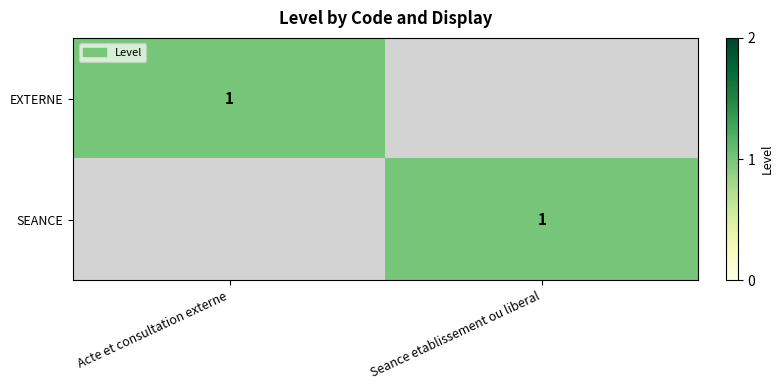

True or false: EXTERNE has a value of 0 at Acte et consultation externe.

False